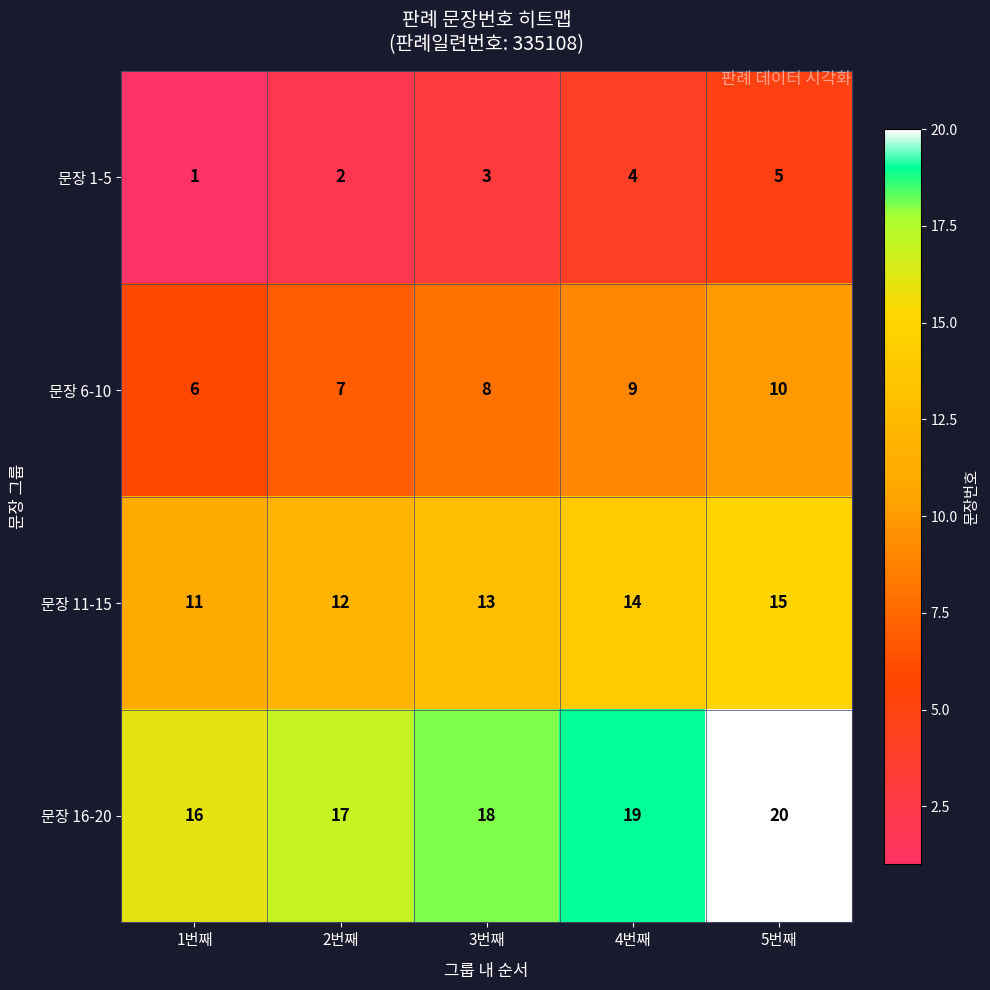

Reading left to right, list all the values displayed in this chart.

문장 1-5: 1	2	3	4	5
문장 6-10: 6	7	8	9	10
문장 11-15: 11	12	13	14	15
문장 16-20: 16	17	18	19	20